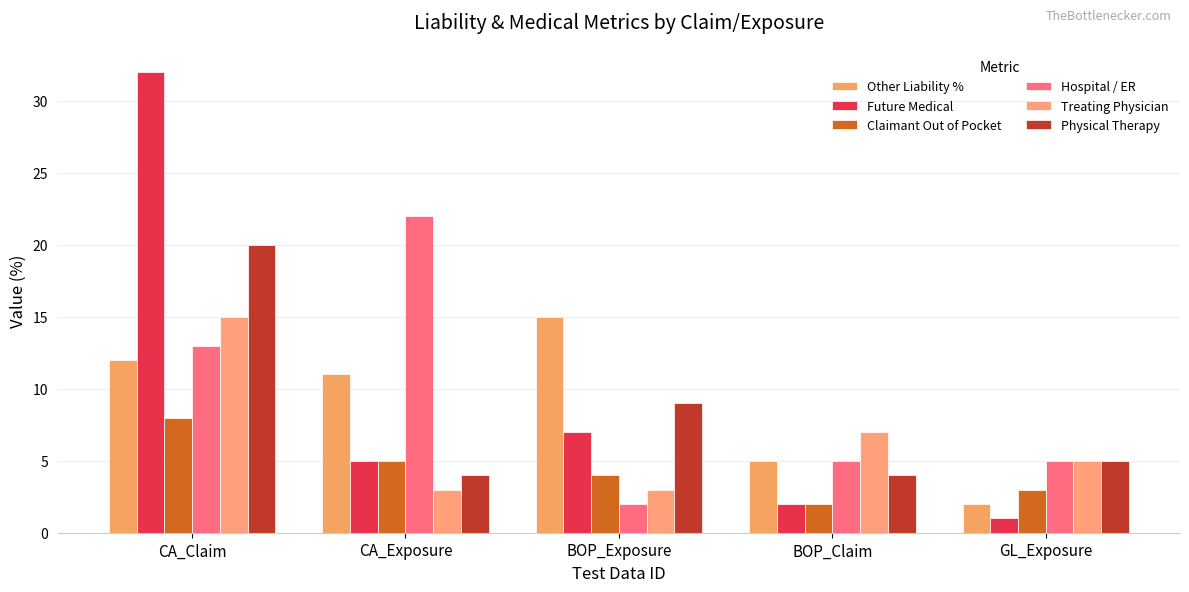

At which label does Claimant Out of Pocket first exceed 4?

CA_Claim